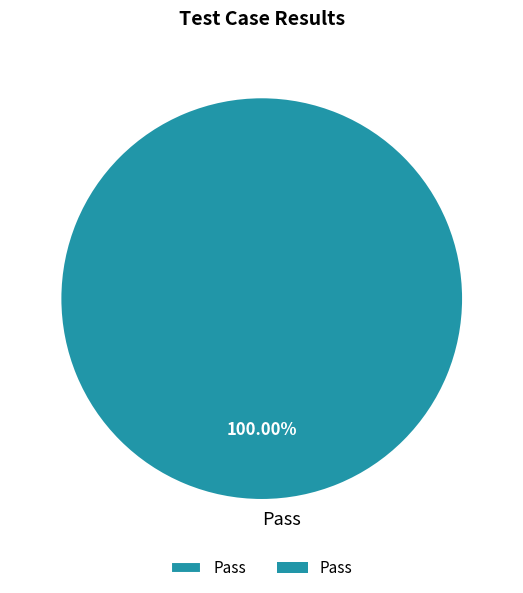

Does any single category account for the majority?

Yes